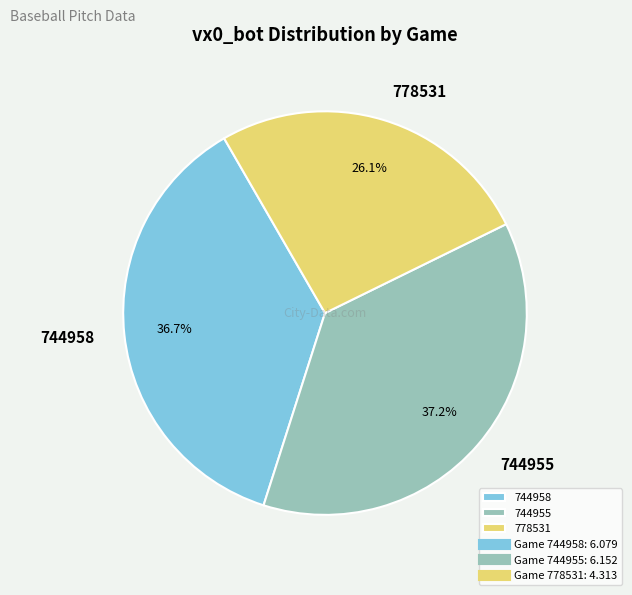

Does 744958 represent more than half of the total?

No